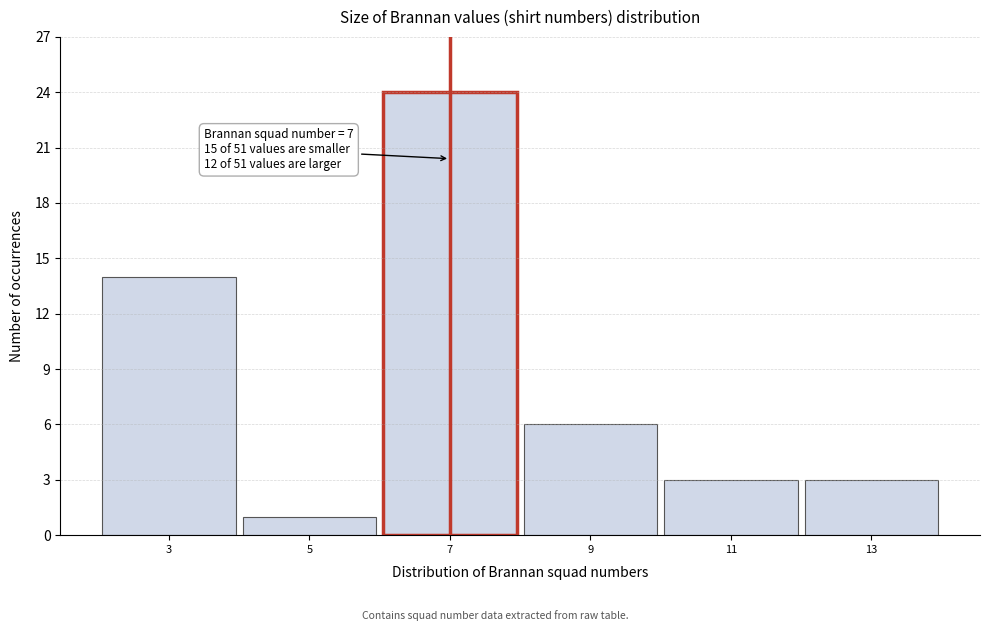

Reading left to right, extract all data points from this chart.

14	1	24	6	3	3